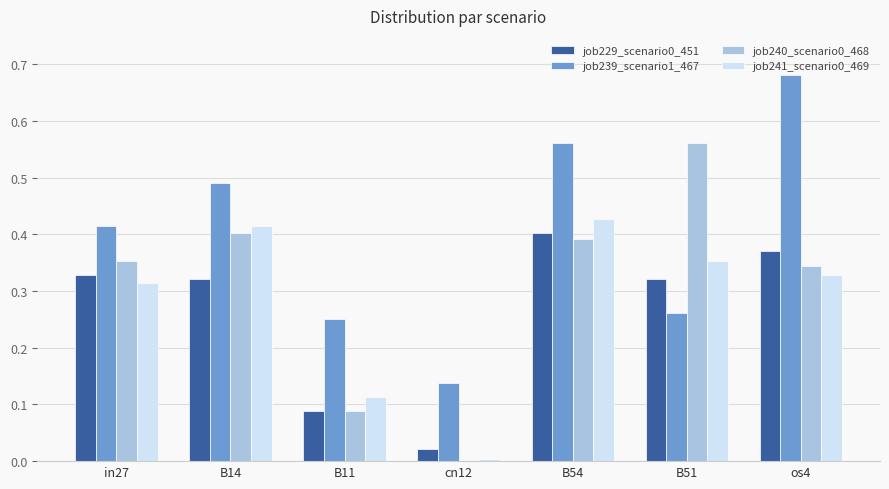

What is the sum of all job229_scenario0_451 values?

1.9